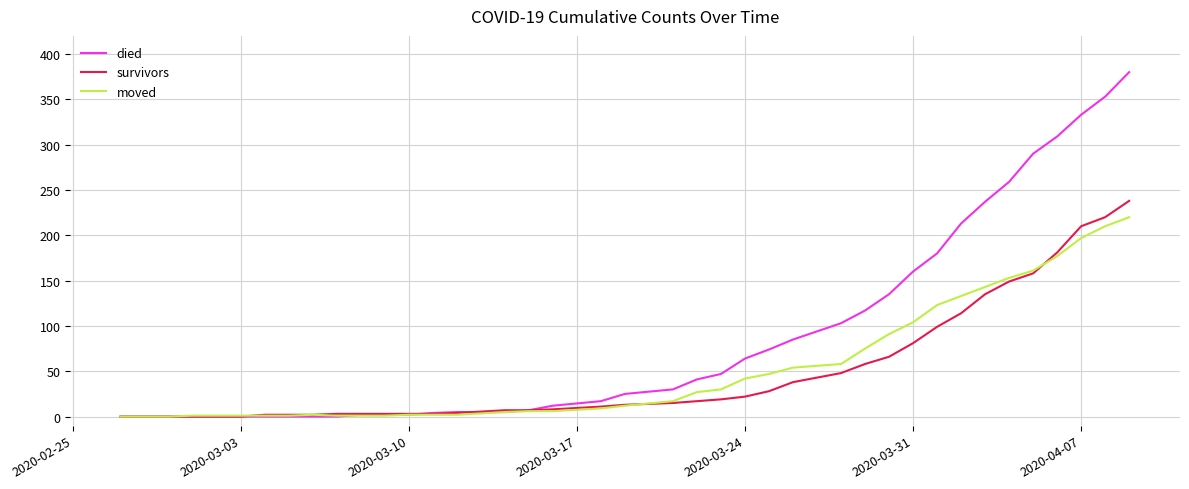

Which series has the largest total across all categories?

died